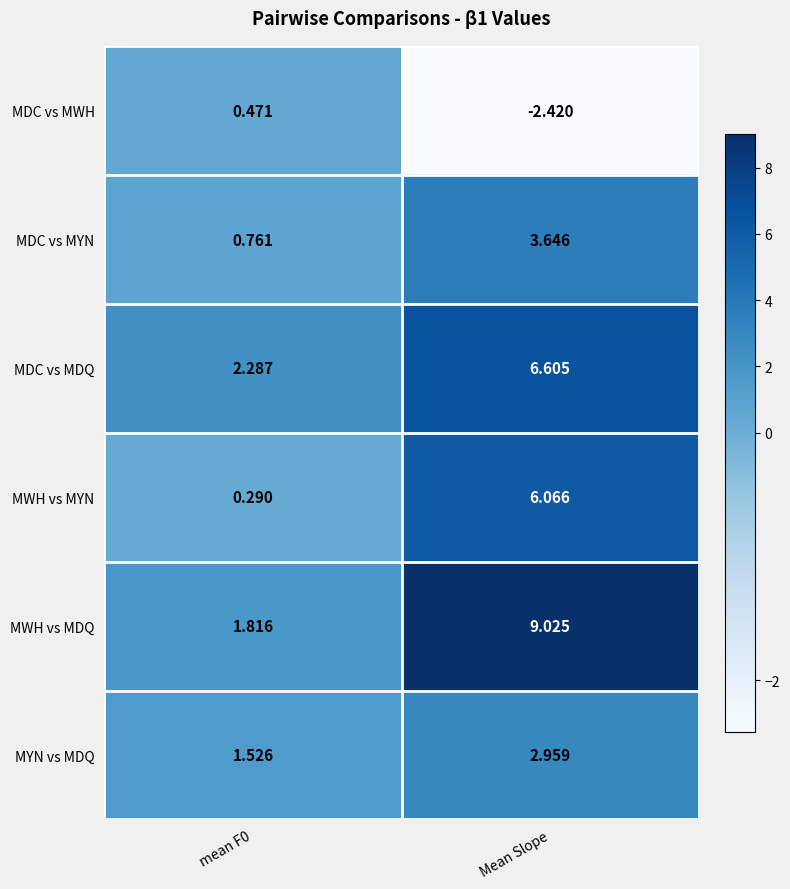

Rank the series at Mean Slope from highest to lowest value.

MWH vs MDQ, MDC vs MDQ, MWH vs MYN, MDC vs MYN, MYN vs MDQ, MDC vs MWH